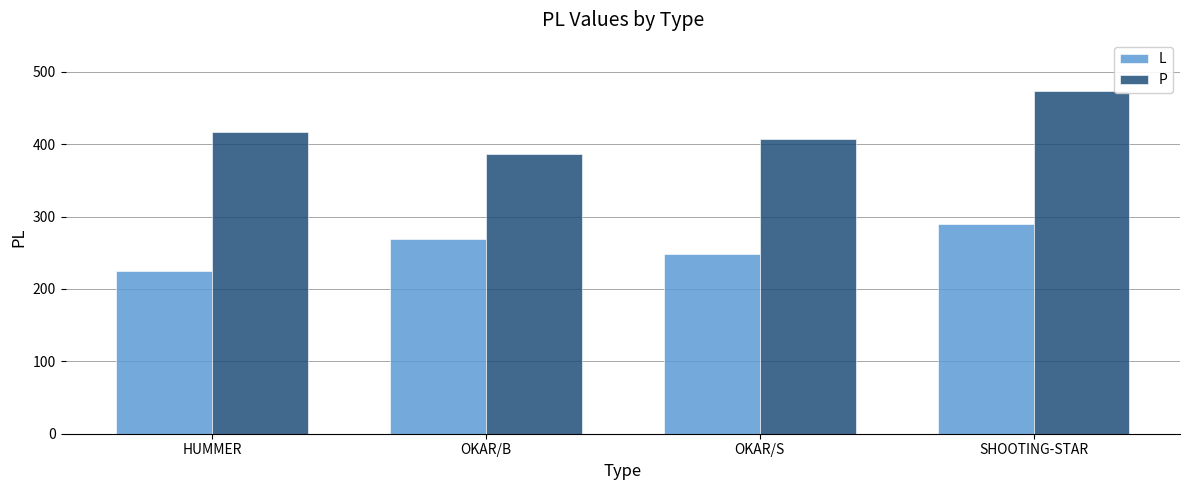

What is the average value of the P series?

421